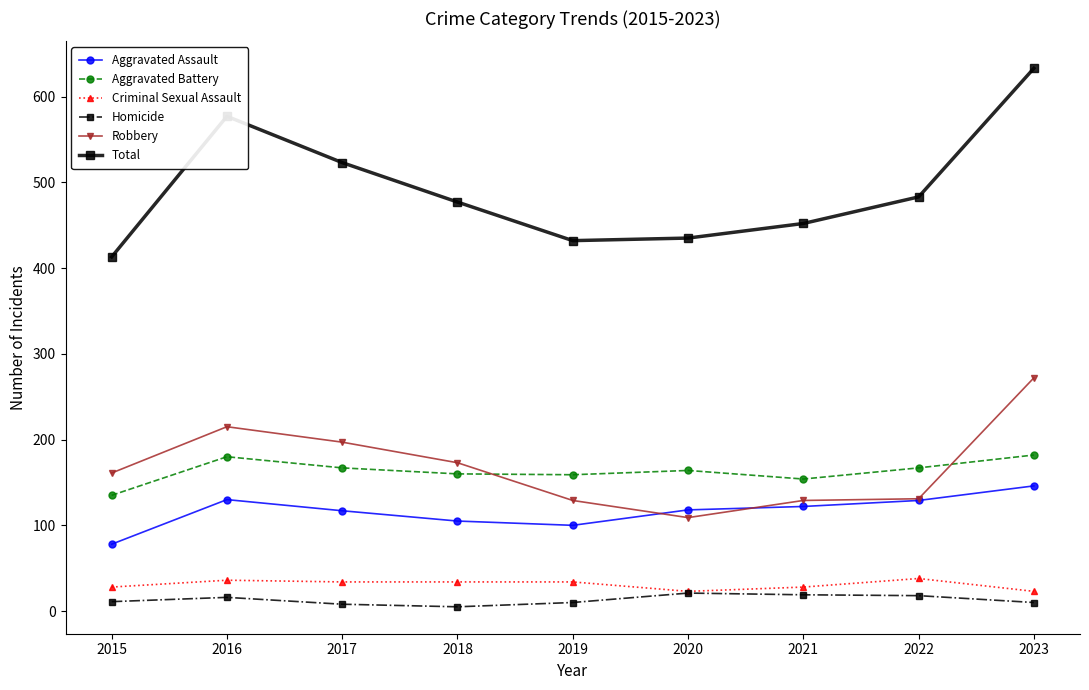

How many data points in Aggravated Assault are less than 118?

4